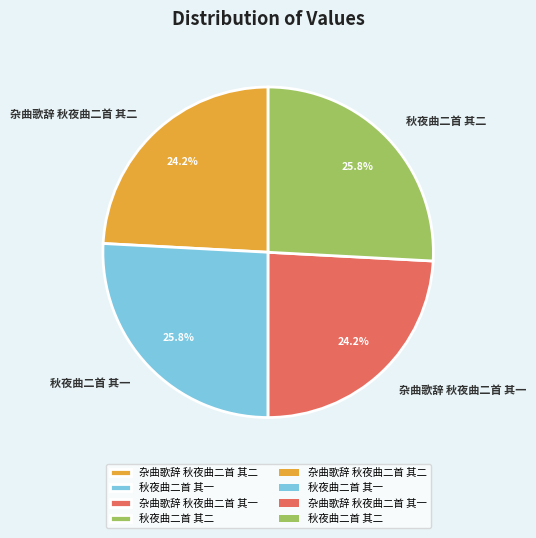

How many slices are in this pie chart?

4